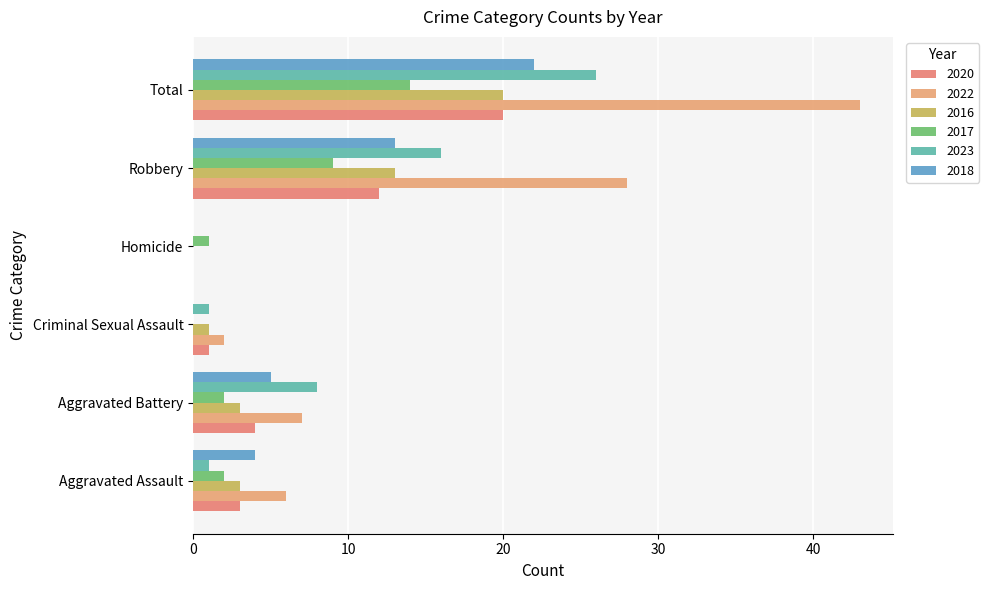

Where is 2017 nearest to the value 7?

Robbery